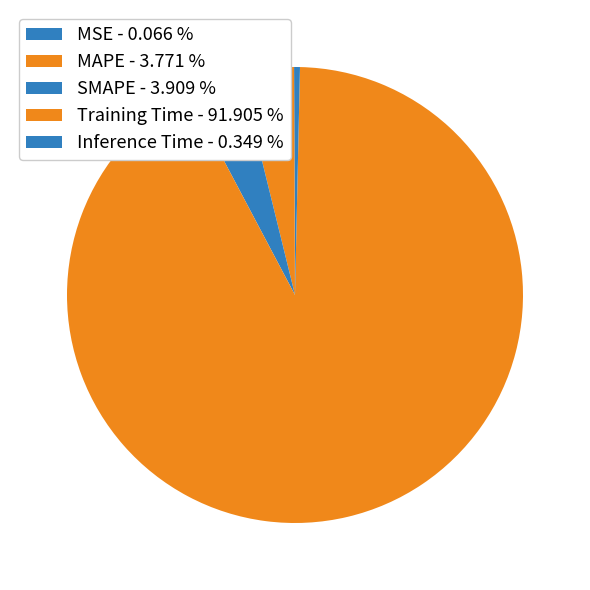

Which category has the smallest portion of the pie?

MSE